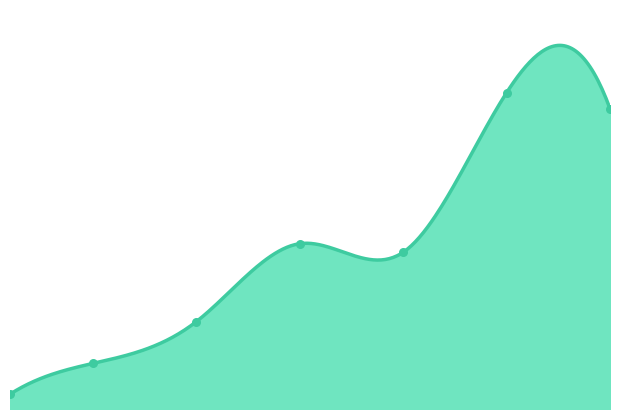

What is the change in value from 1 to 30?

+40610